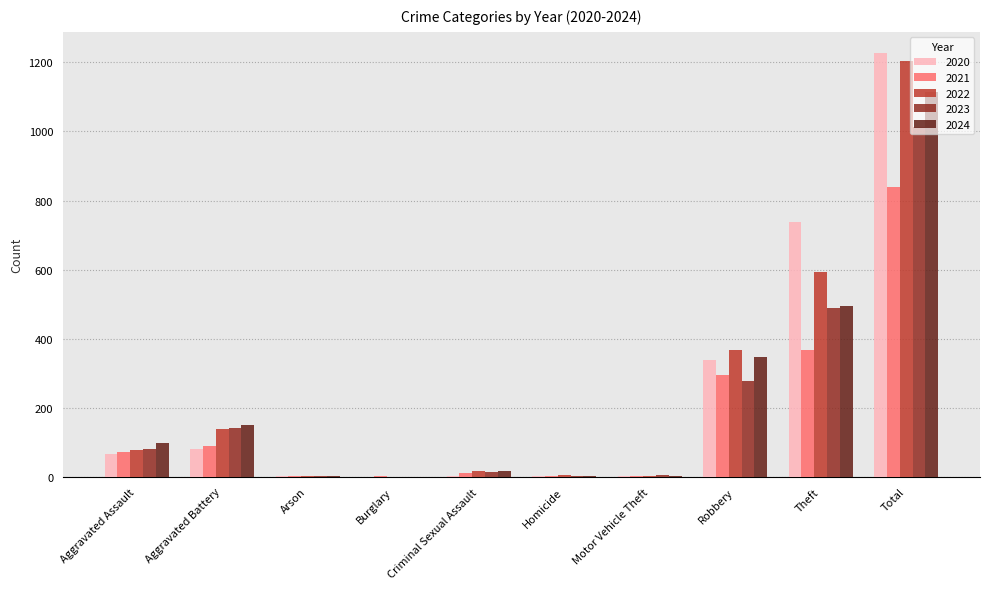

What is the maximum value shown in the chart?

1227